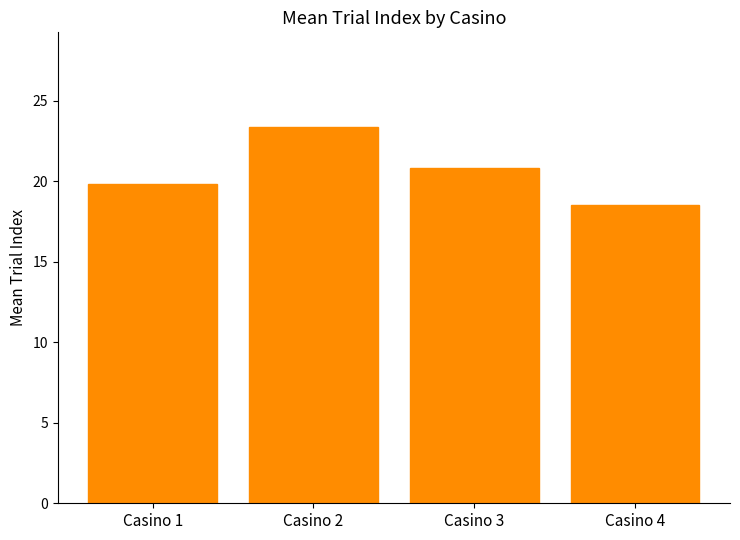

Are the bars horizontal?

No